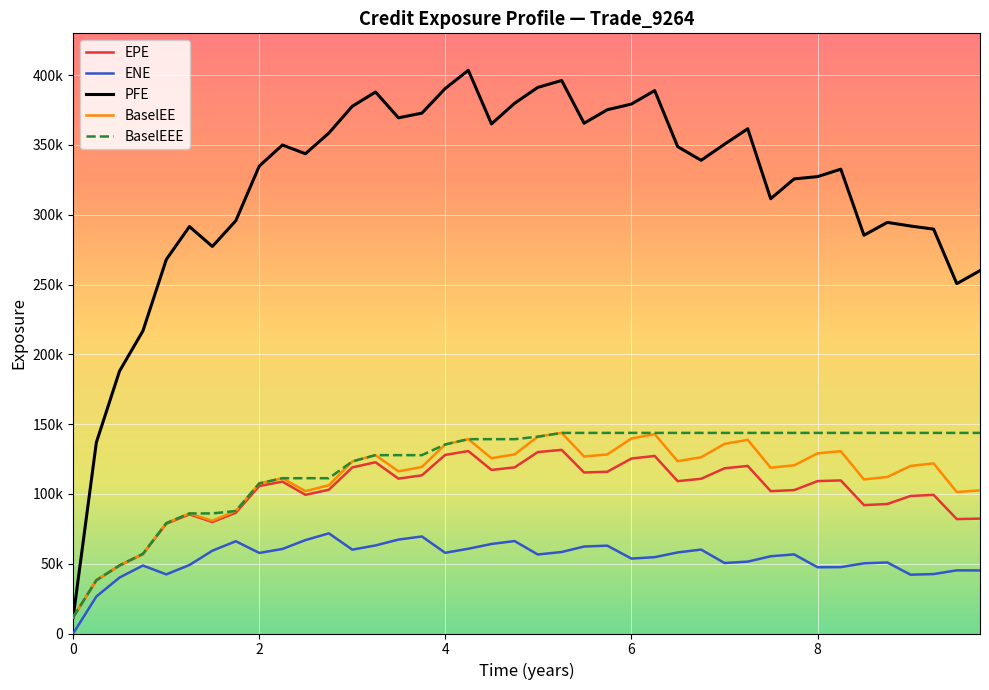

What are all the series names shown in the legend?

EPE, ENE, PFE, BaselEE, BaselEEE